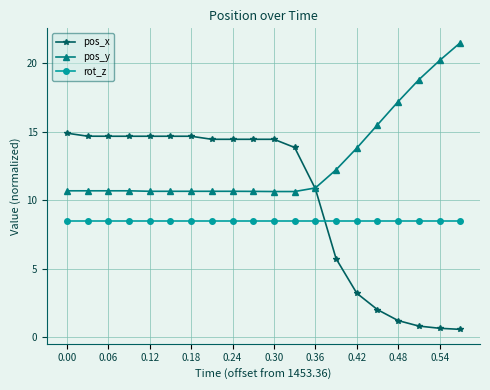

What is the value of the pos_x point at the 10th from the left?

14.4